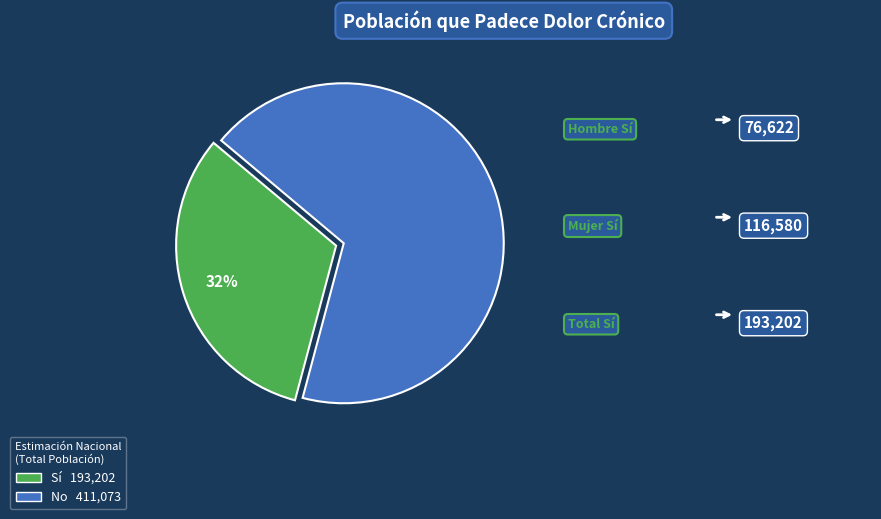

Does any single category account for the majority?

Yes